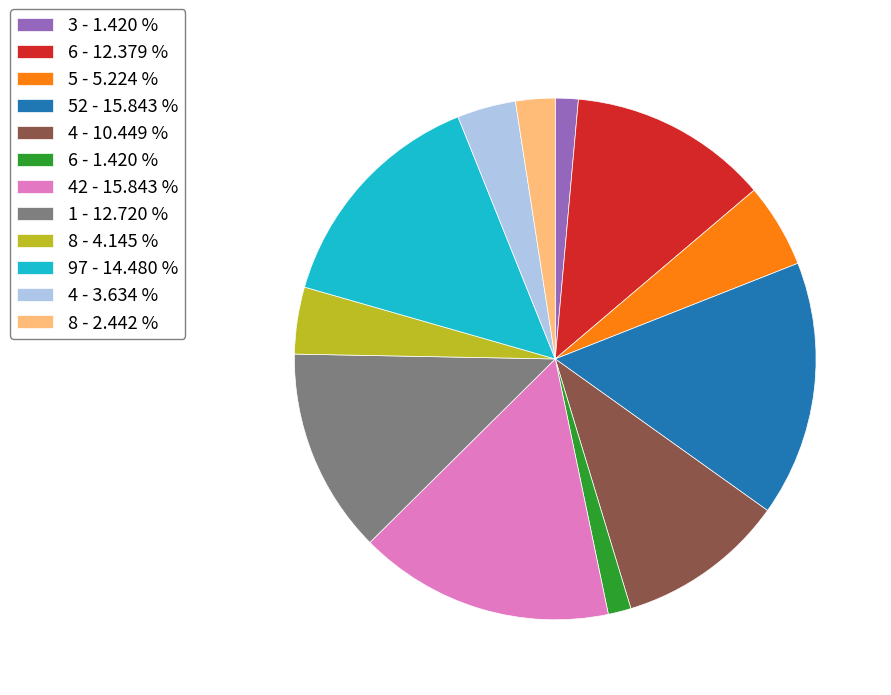

Is the sum of 52 - 15.843 % and 97 - 14.480 % greater than half?

No